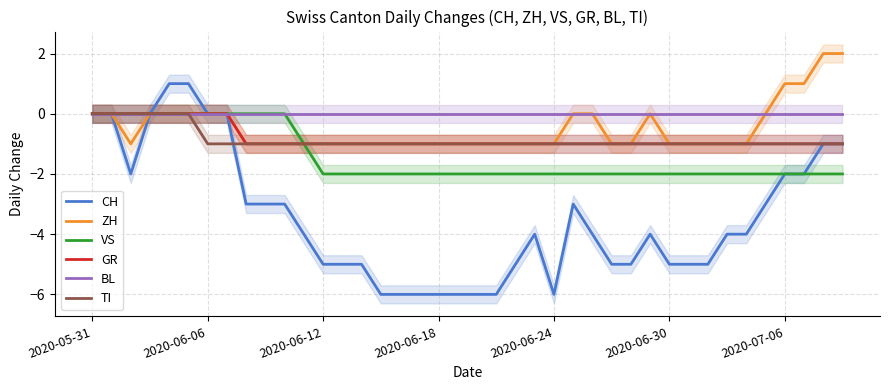

At which label does CH first exceed -4?

2020-05-31